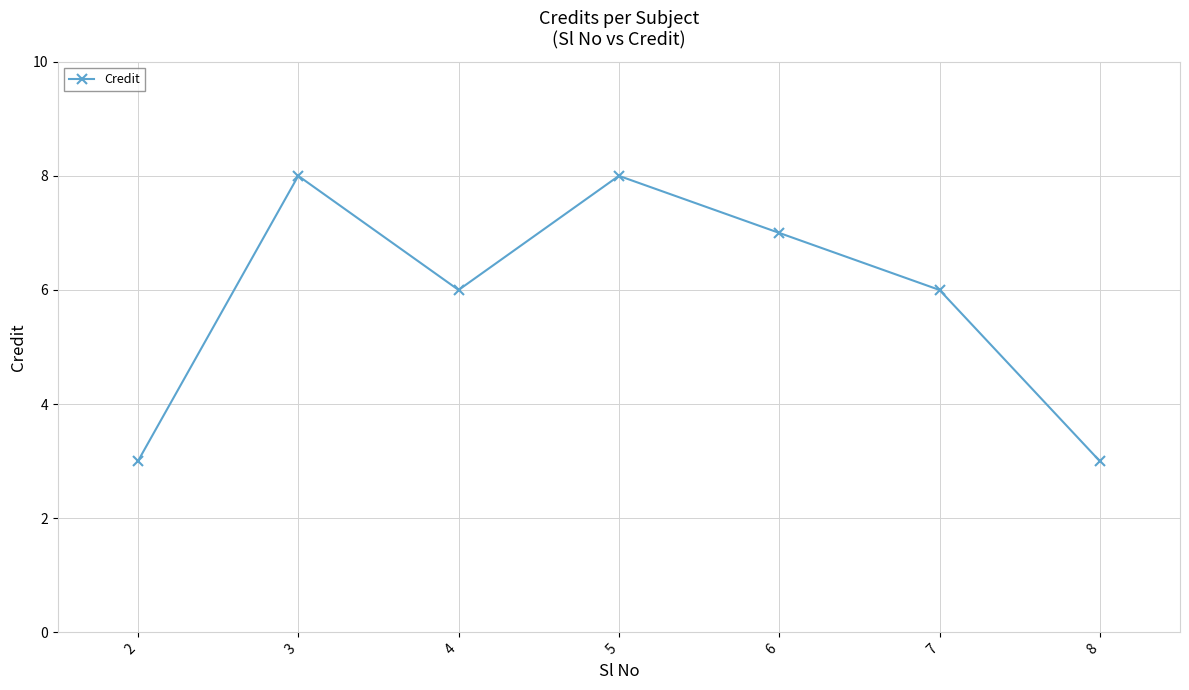

What is the sum of all values?

41